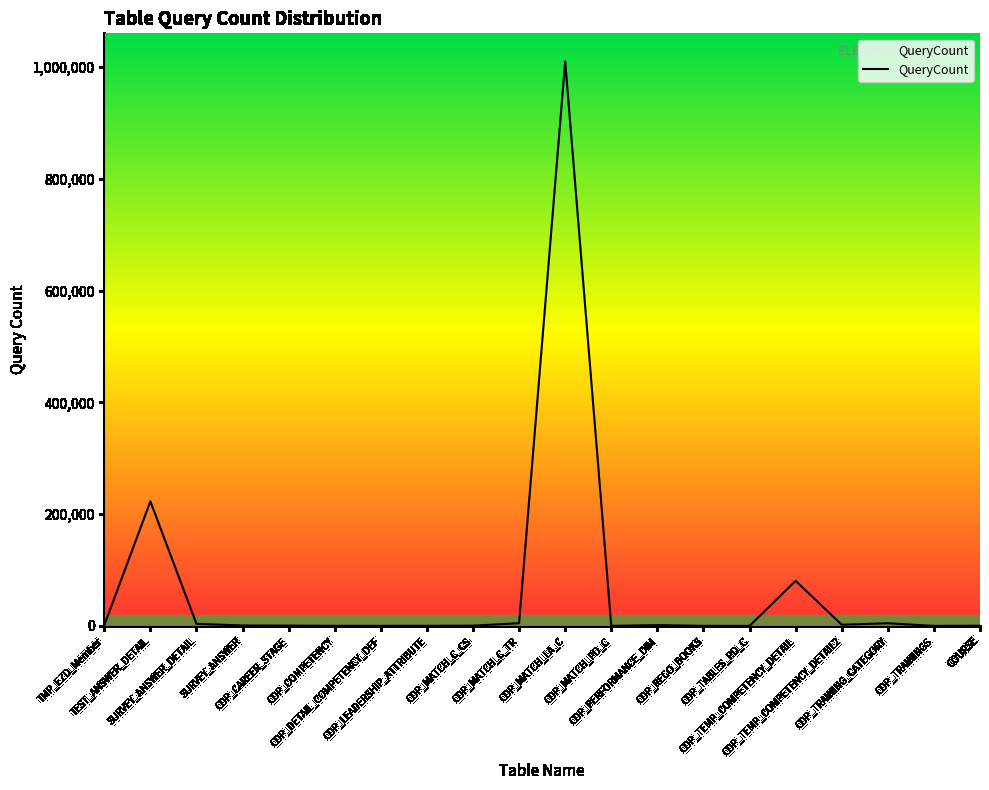

At which label does the data first exceed 726?

TMP_EZD_Member